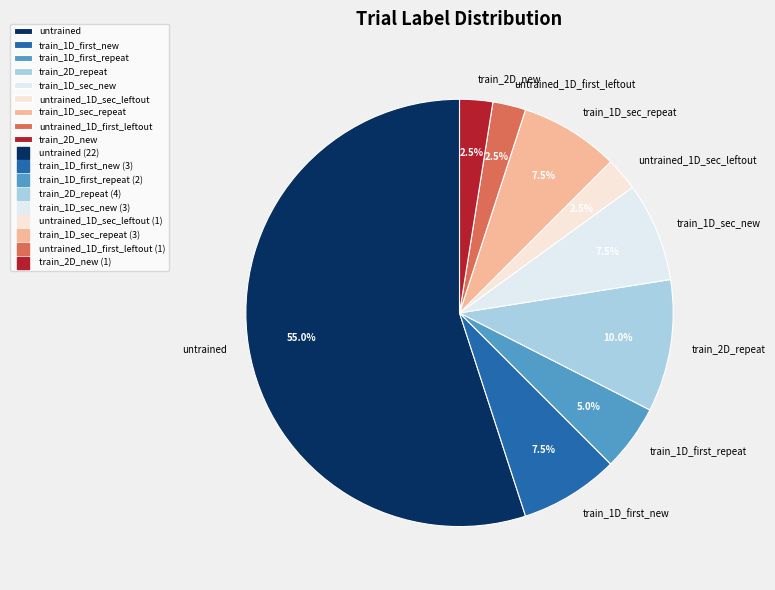

Combined, what portion of the pie is train_1D_first_repeat and untrained?

60.0%